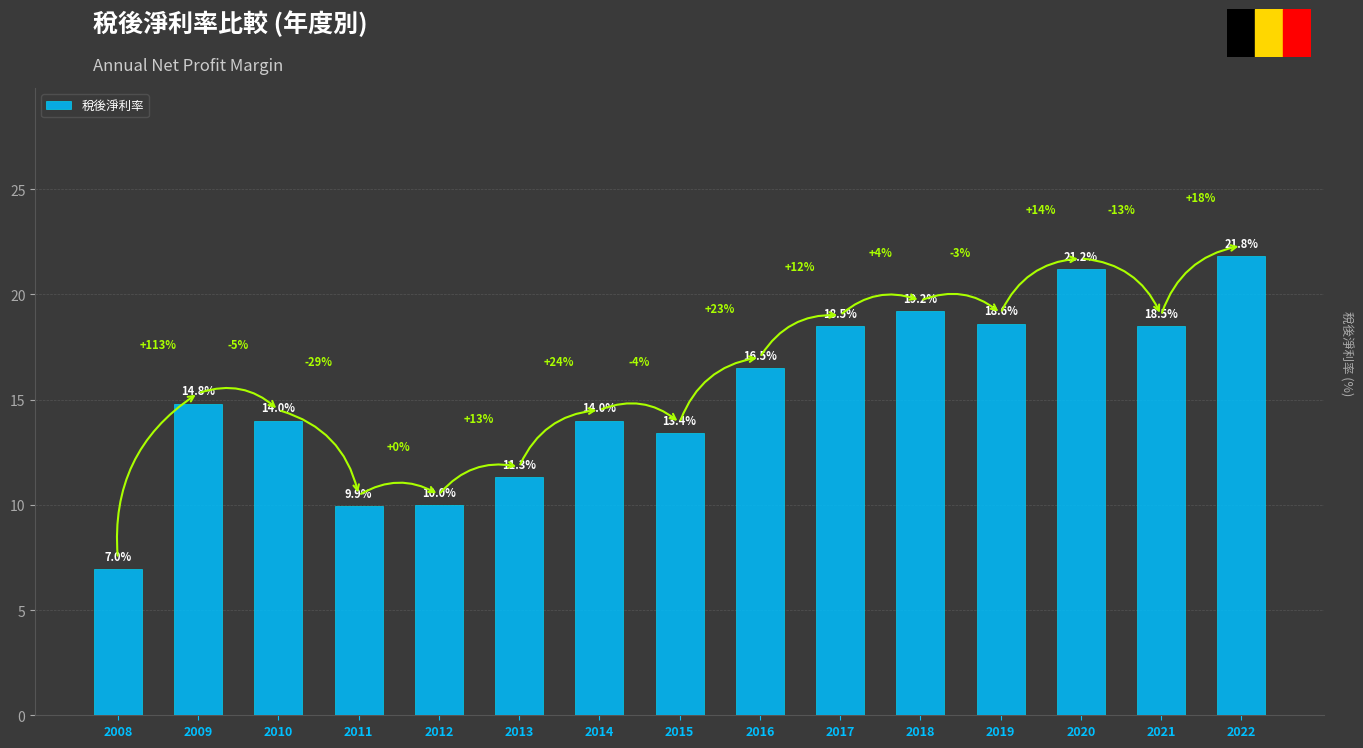

The chart shows a value of 14.0 at 2014. True or false?

True